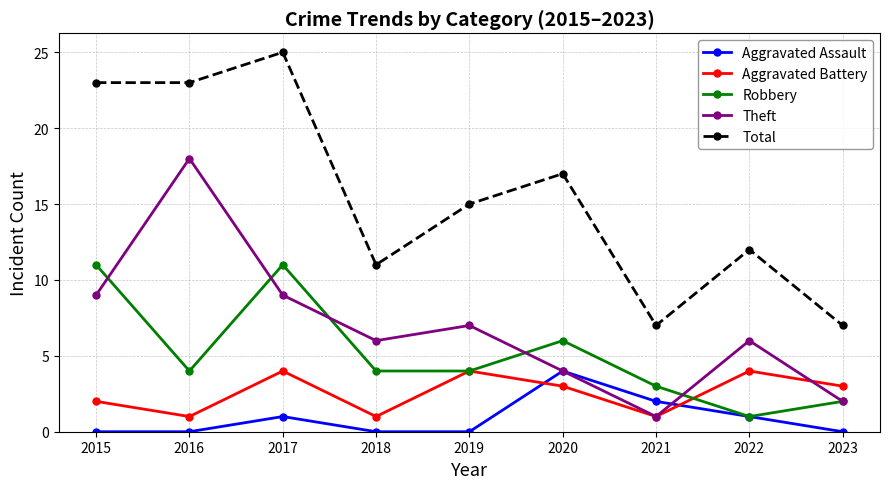

What are all the series names shown in the legend?

Aggravated Assault, Aggravated Battery, Robbery, Theft, Total